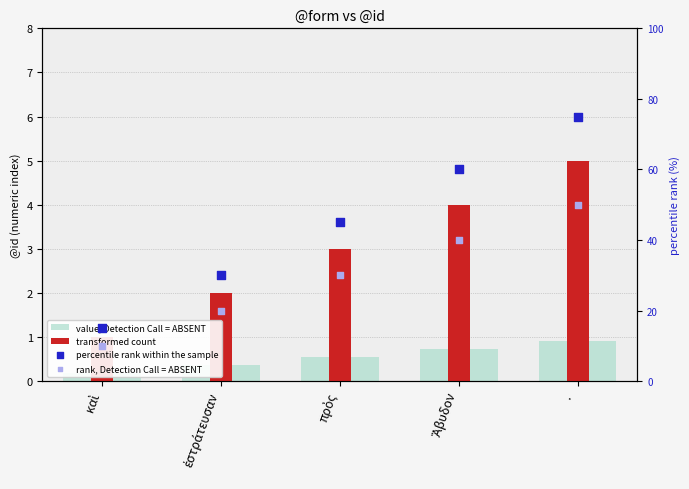

What is the total value across all series at ἐστράτευσαν?

52.4